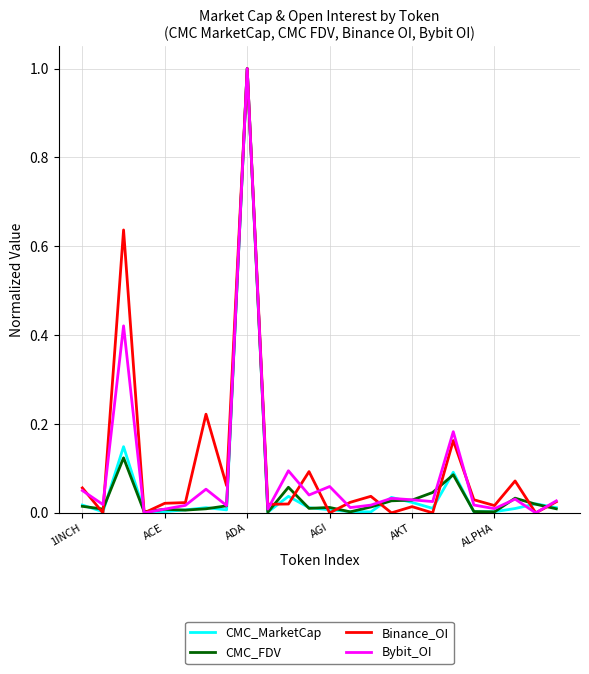

What is the maximum value shown in the chart?

1.0